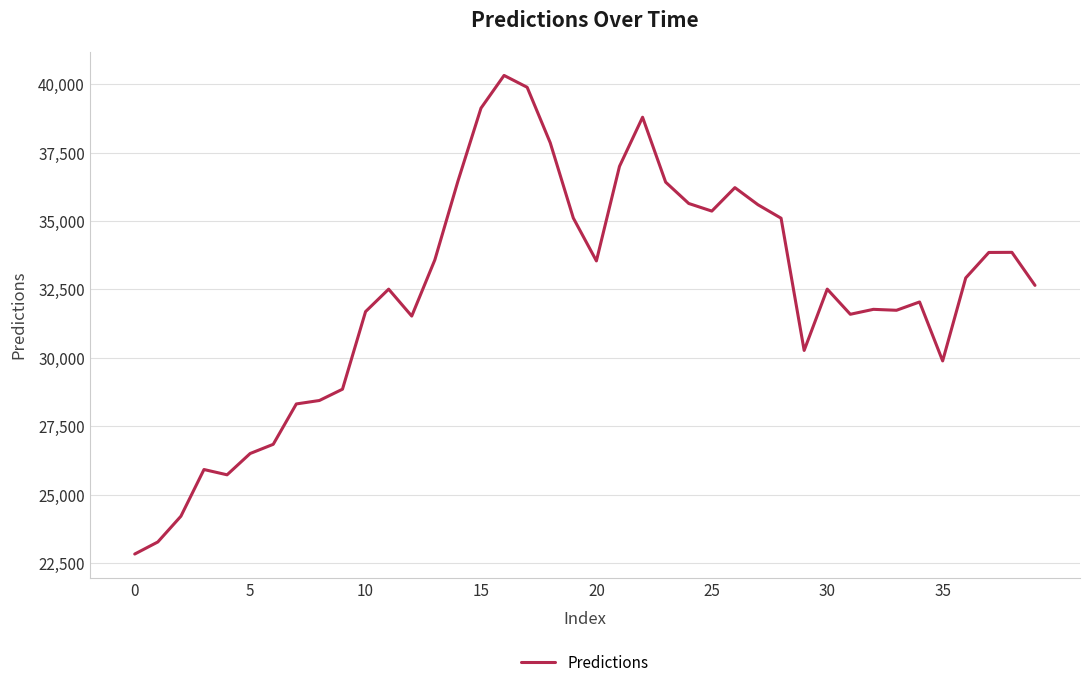

What is the difference between the maximum and minimum values?

17495.4